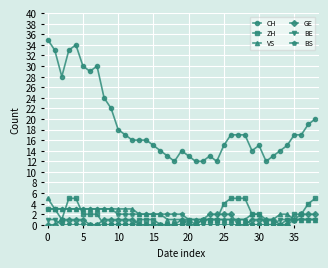

True or false: CH and GE intersect in this chart.

False